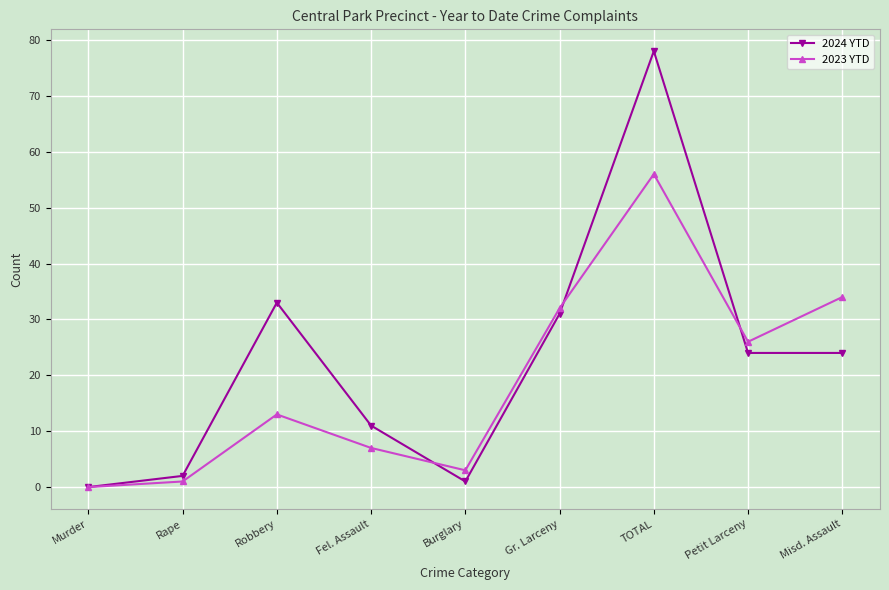

What position from the left is Robbery?

3